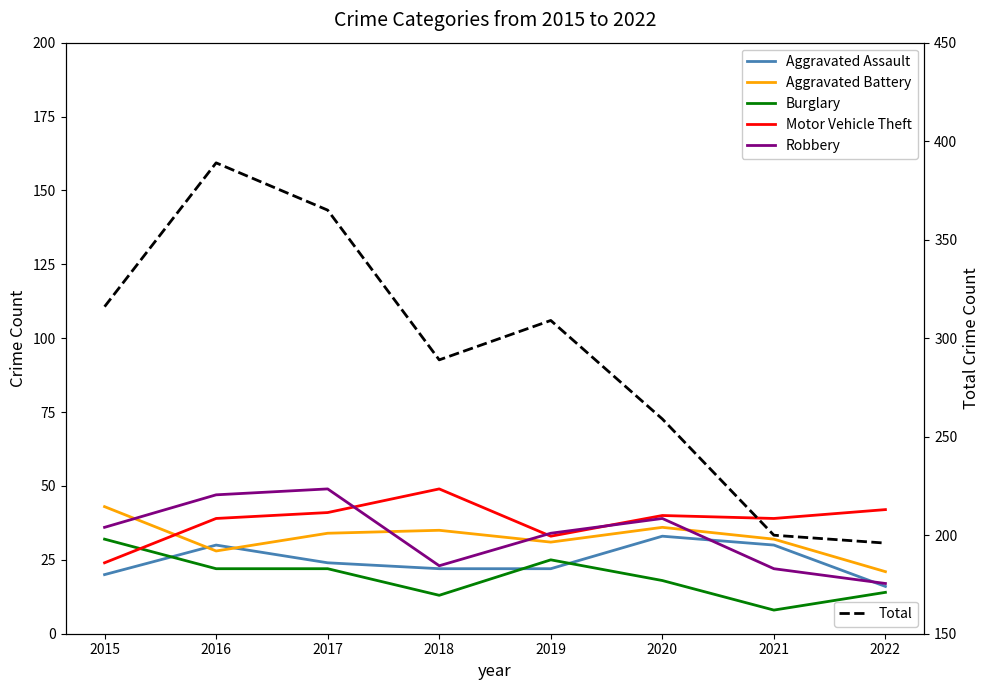

Reading left to right, what are all the values shown in this chart?

Aggravated Assault: 20	30	24	22	22	33	30	16
Aggravated Battery: 43	28	34	35	31	36	32	21
Burglary: 32	22	22	13	25	18	8	14
Motor Vehicle Theft: 24	39	41	49	33	40	39	42
Robbery: 36	47	49	23	34	39	22	17
Total: 316	389	365	289	309	259	200	196